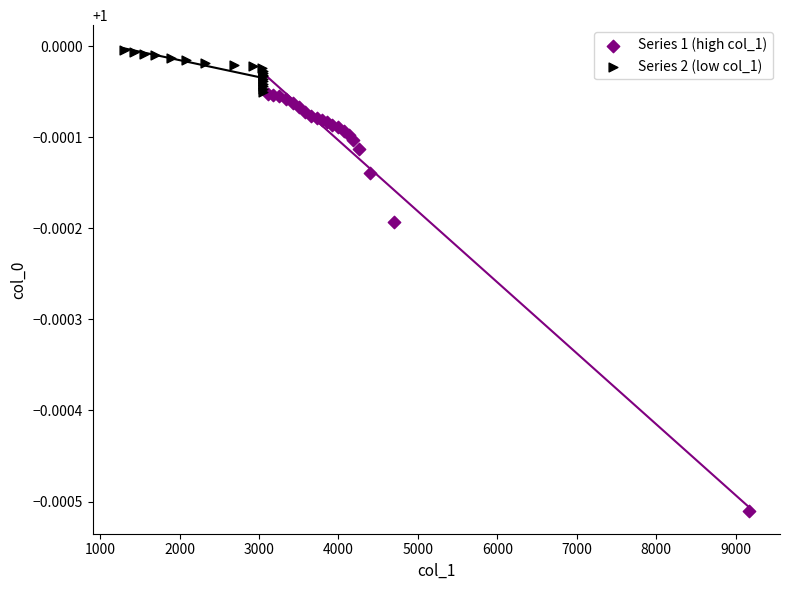

Which series reaches the minimum Y coordinate?

Series 1 (high col_1)